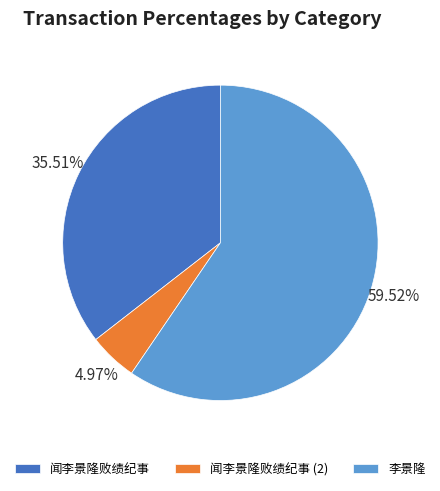

Which category has the smallest portion of the pie?

闻李景隆败绩纪事 (2)